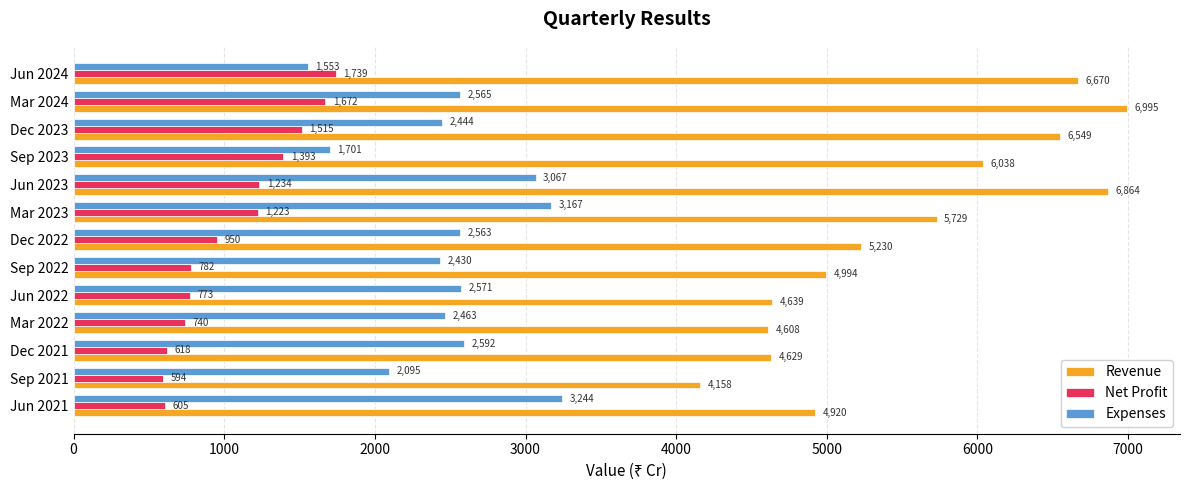

What is the minimum value shown in the chart?

594